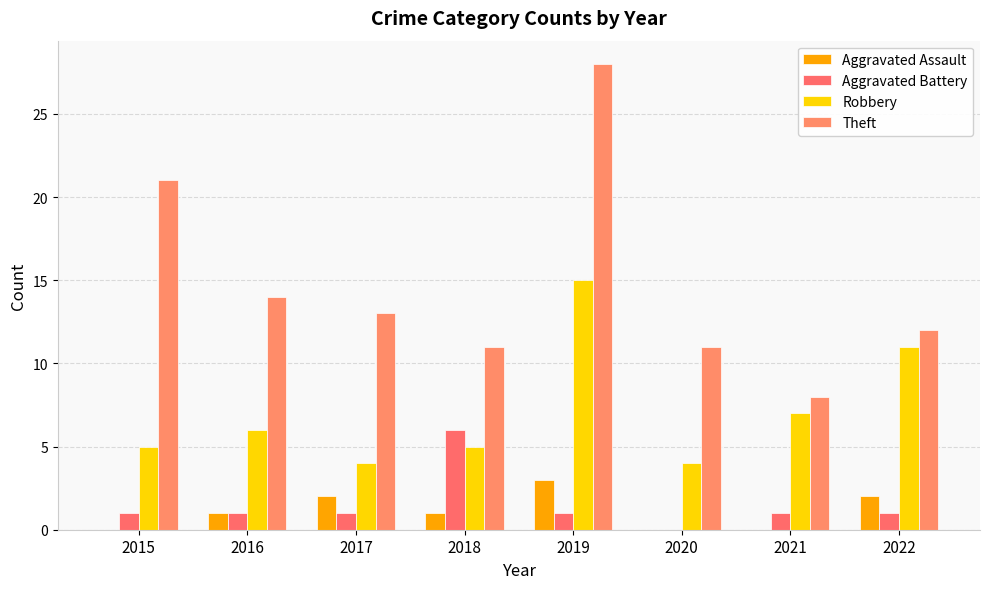

Reading left to right, extract all data points from this chart.

Aggravated Assault: 2015=0	2016=1	2017=2	2018=1	2019=3	2020=0	2021=0	2022=2
Aggravated Battery: 2015=1	2016=1	2017=1	2018=6	2019=1	2020=0	2021=1	2022=1
Robbery: 2015=5	2016=6	2017=4	2018=5	2019=15	2020=4	2021=7	2022=11
Theft: 2015=21	2016=14	2017=13	2018=11	2019=28	2020=11	2021=8	2022=12